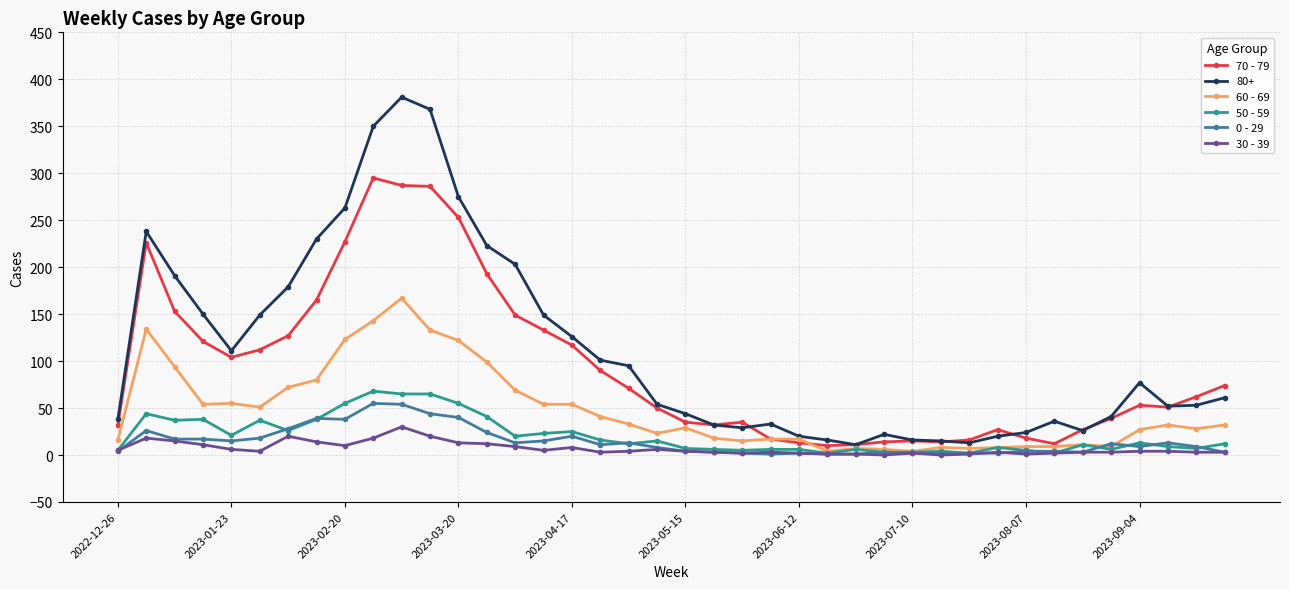

What is the average value of the 60 - 69 series?

48